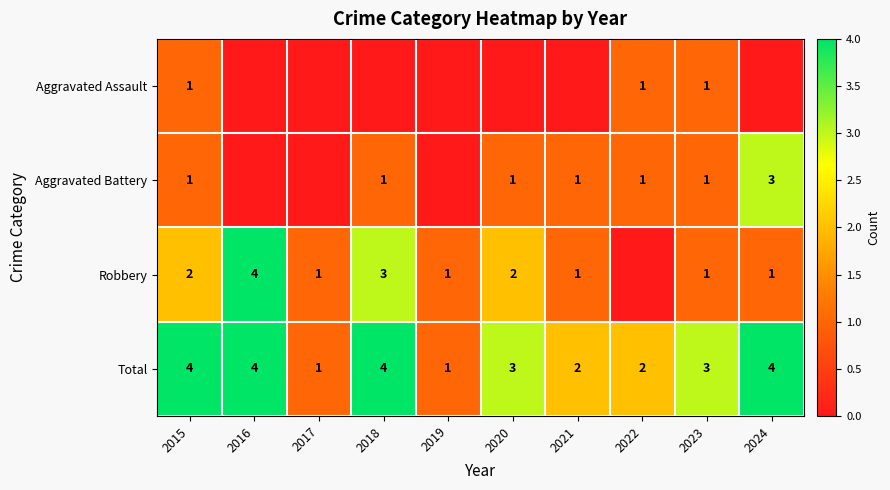

What value does the Total series have at 2016?

4